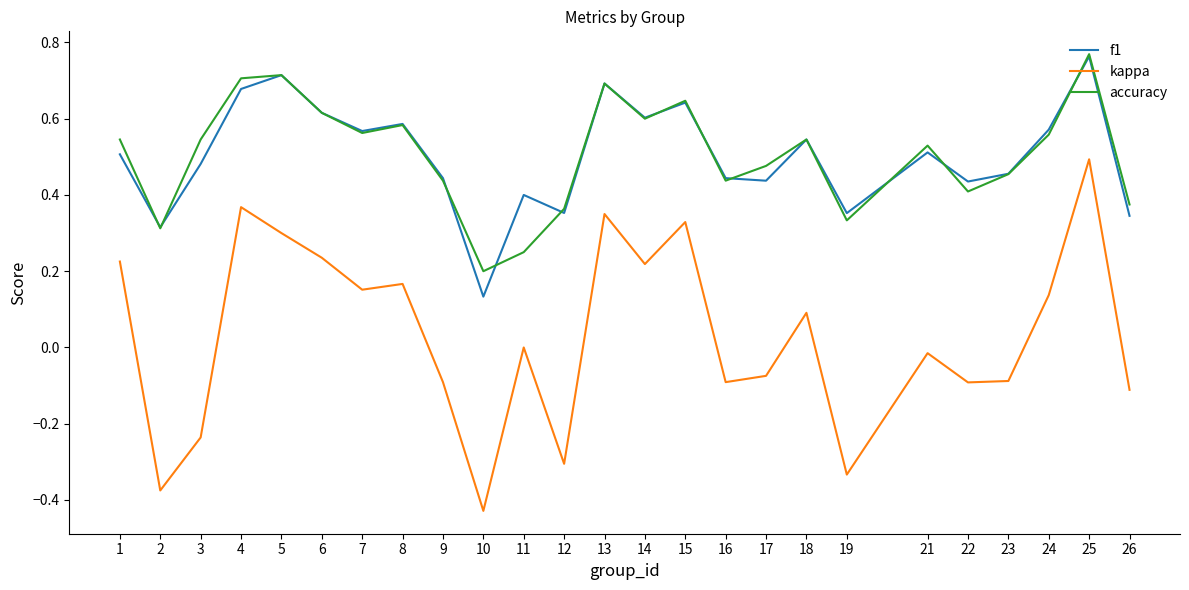

Is the value of kappa at 16 greater than the value of f1 at 23?

No